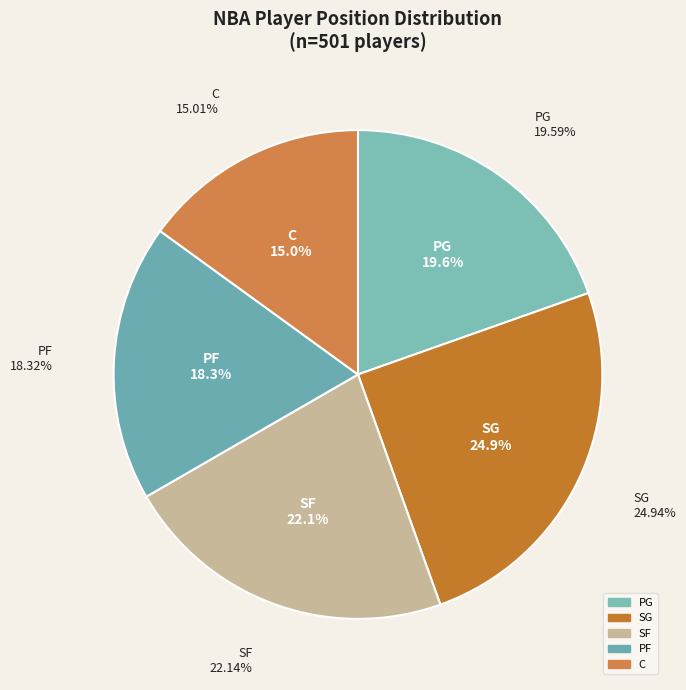

To the nearest percent, what is the average slice percentage?

20%